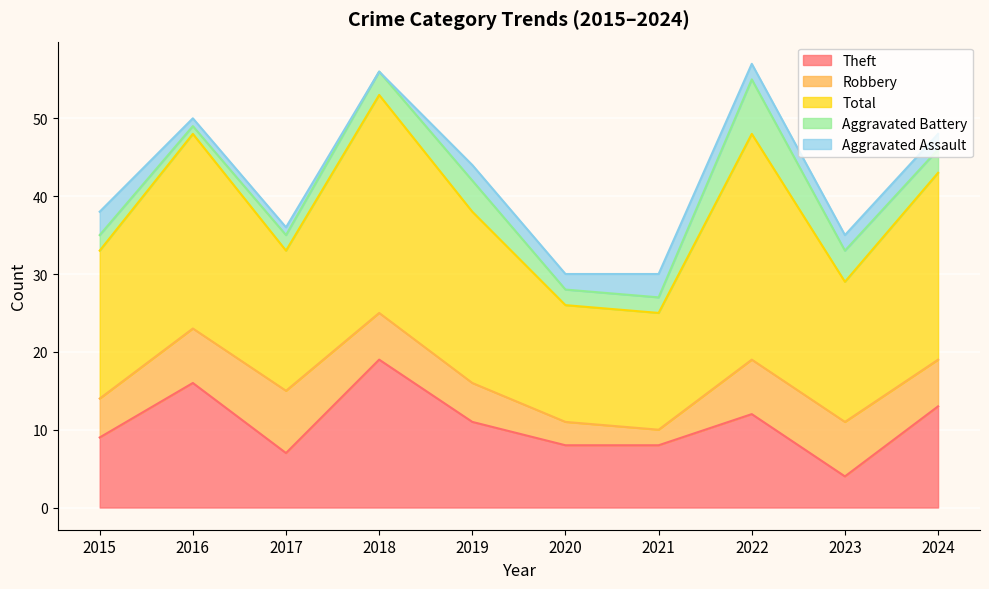

In Robbery, how many points are higher than both neighbors (excluding endpoints)?

1